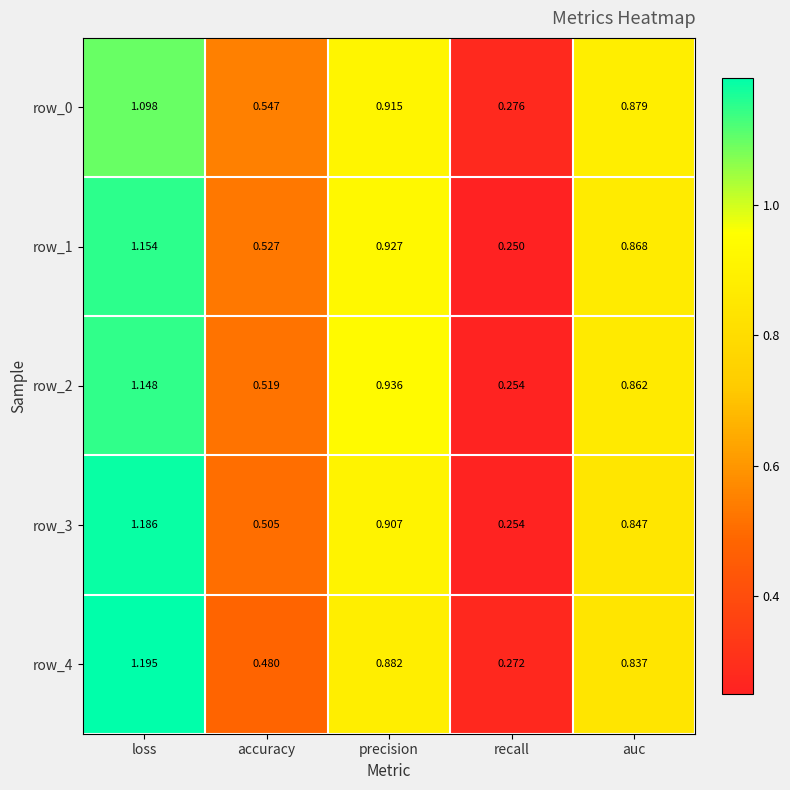

Which category has the lowest value in the row_1 series?

recall